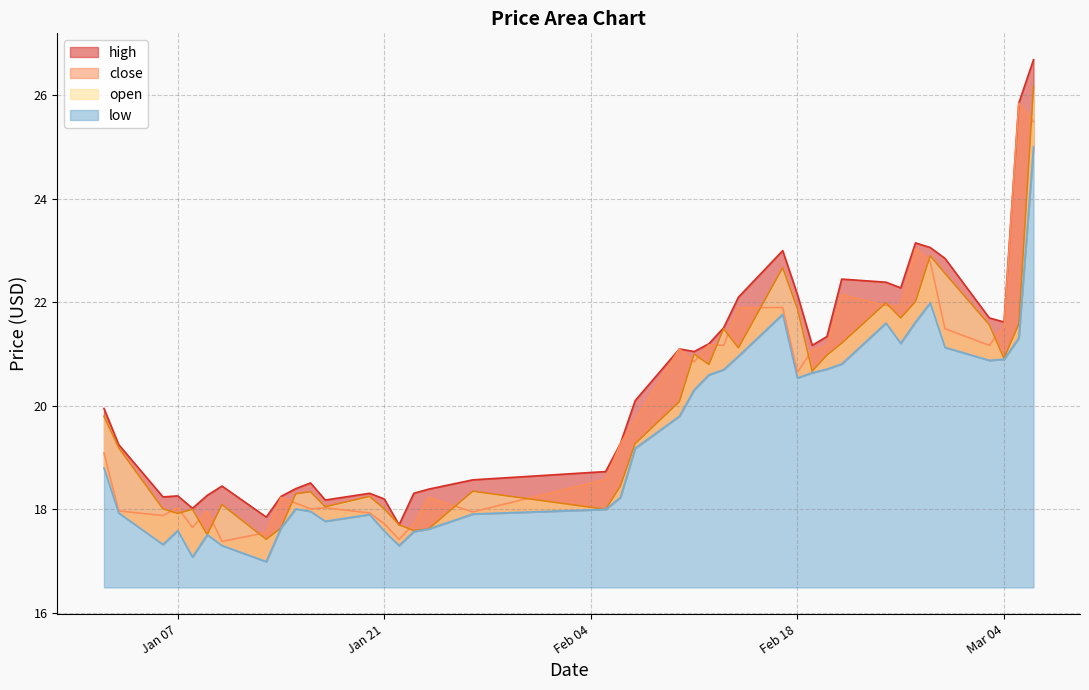

Count the number of categories in the chart.

40